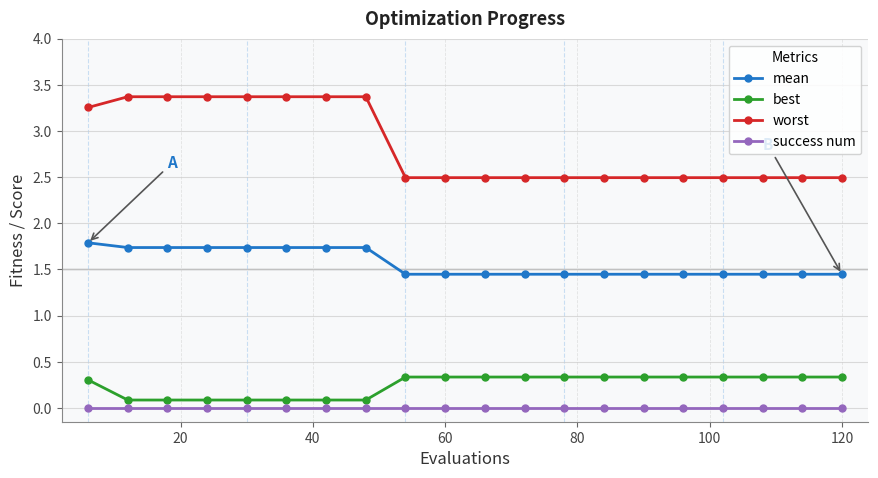

Which series has the largest total across all categories?

worst